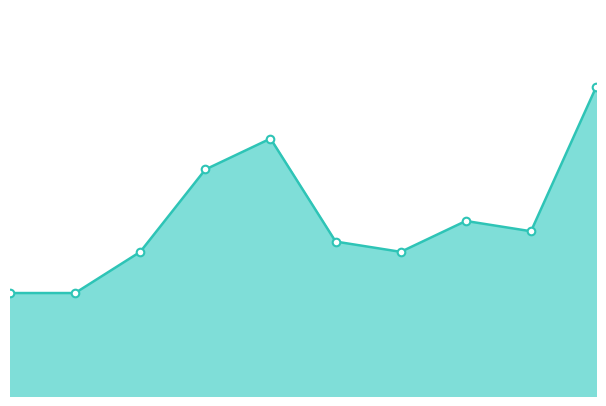

Does the chart have visible grid lines?

No